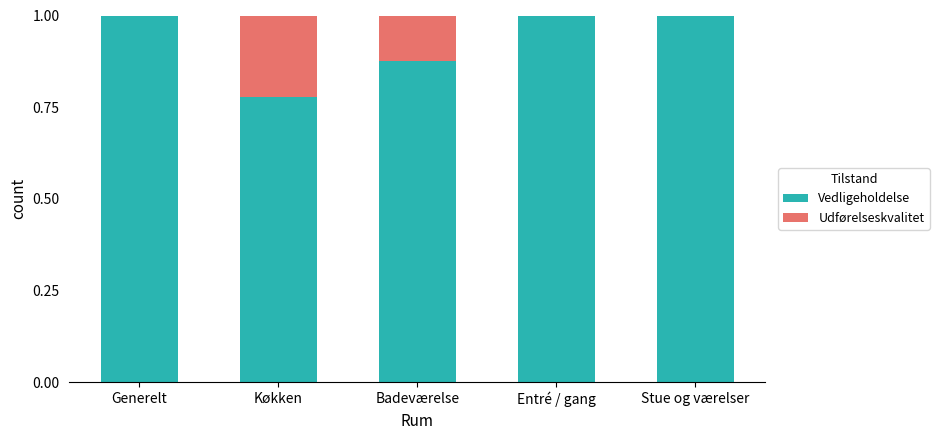

Does the chart contain stacked bars?

Yes